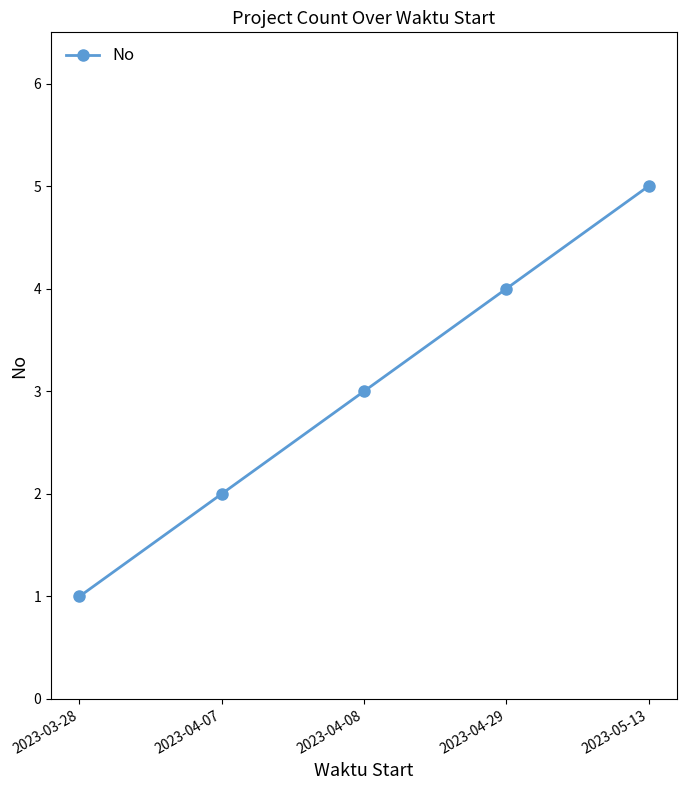

What is the label of the 2nd point from the right?

2023-04-29